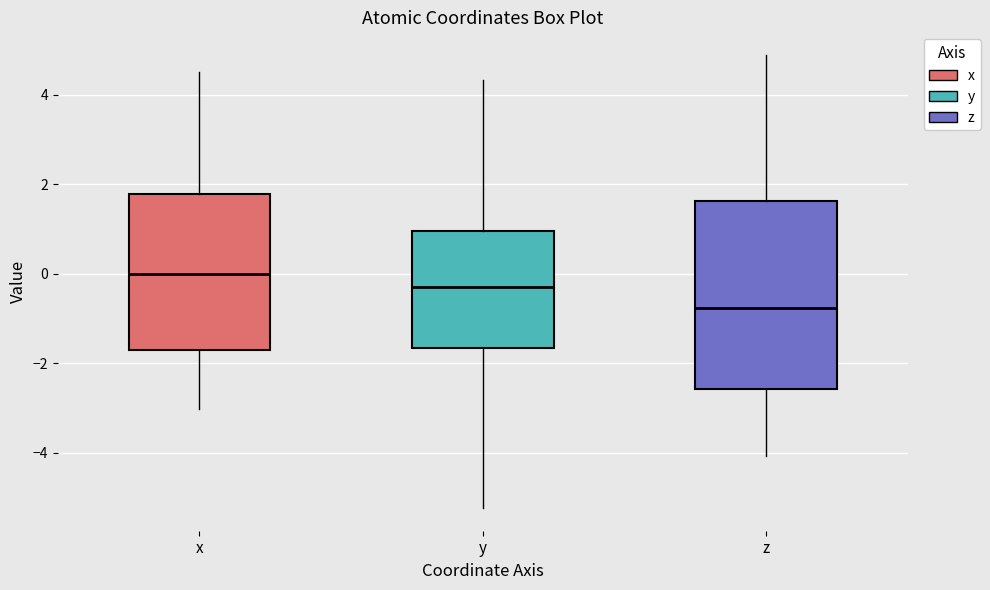

Where is the lower edge of the box for x on the y-axis? The values are not printed on the chart, so give them approximately, as read against the axis.

-1.8